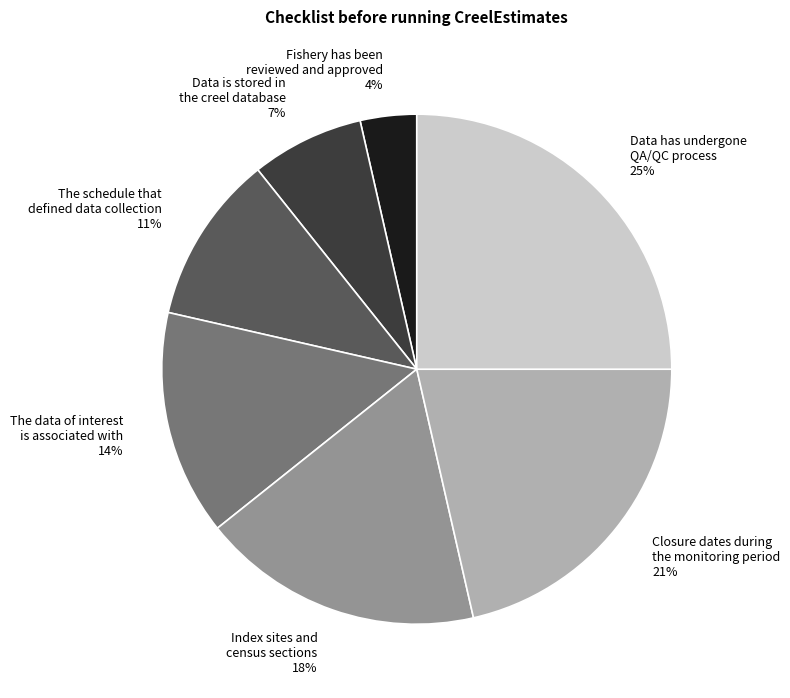

How many slices are in this pie chart?

7